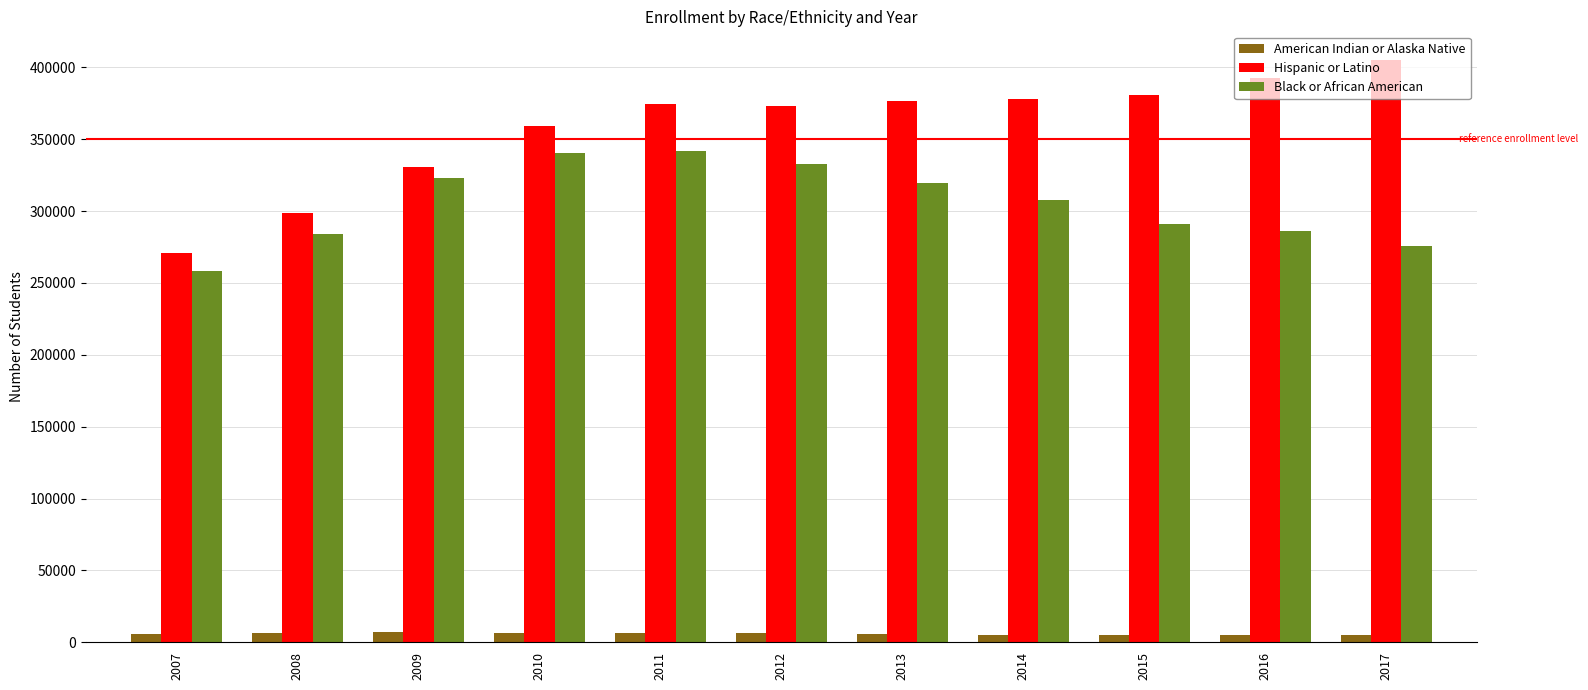

Which series has the widest spread of values?

Hispanic or Latino